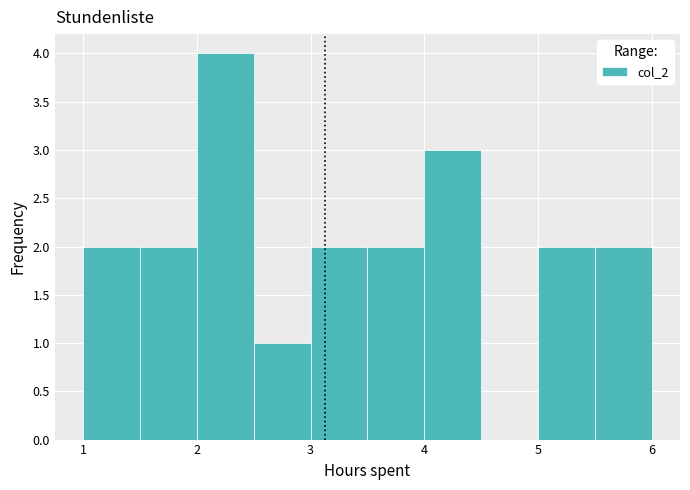

Reading left to right, list every bar in this chart as the range it spans on the x-axis followed by its height. The values are not printed on the chart, so give them approximately, as read against the axis.

1.0 to 1.5: 2
1.5 to 2.0: 2
2.0 to 2.5: 4
2.5 to 3.0: 1
3.0 to 3.5: 2
3.5 to 4.0: 2
4.0 to 4.5: 3
4.5 to 5.0: 0
5.0 to 5.5: 2
5.5 to 6.0: 2